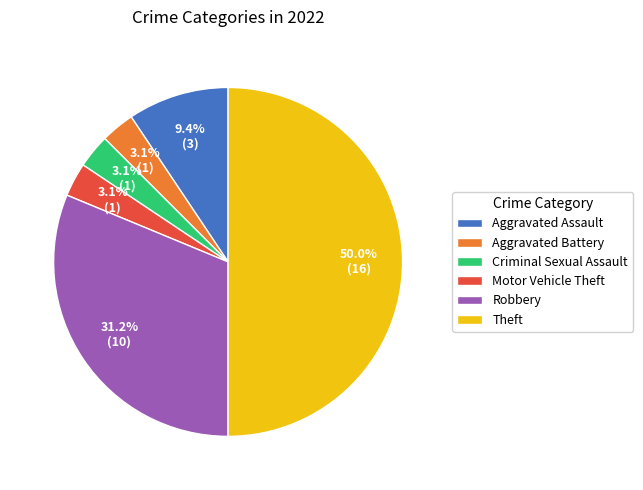

Which has a higher value, Motor Vehicle Theft or Theft?

Theft